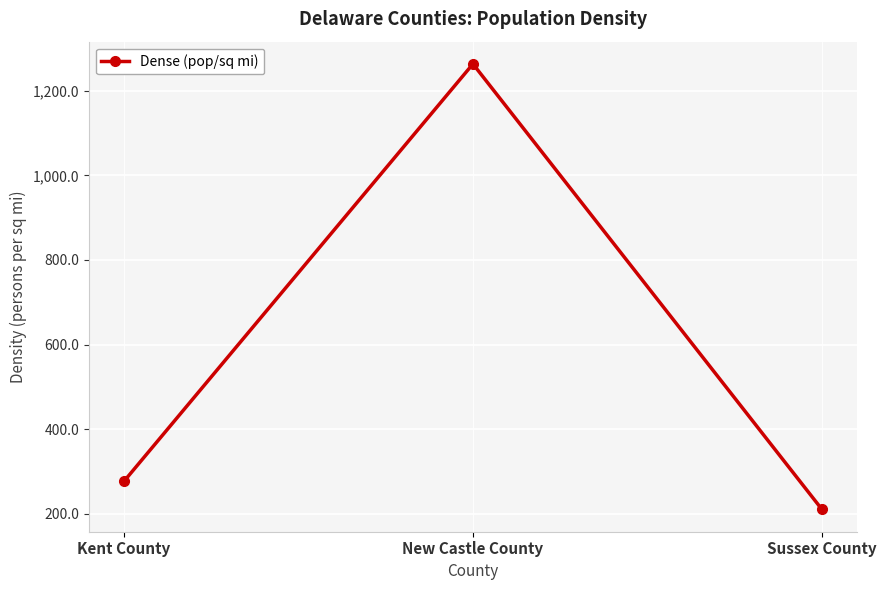

The value at Sussex County is 210.6. True or false?

True